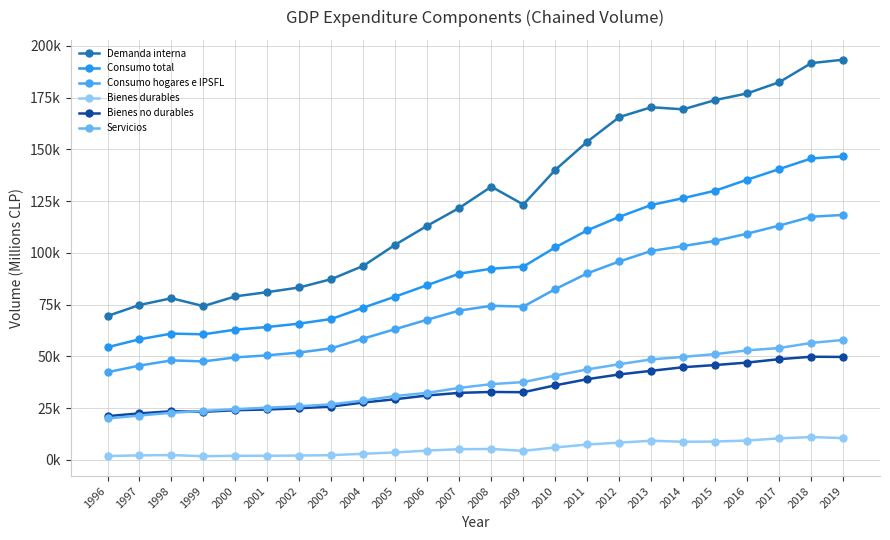

Is it true that Servicios equals 56542.1 at 2018?

True